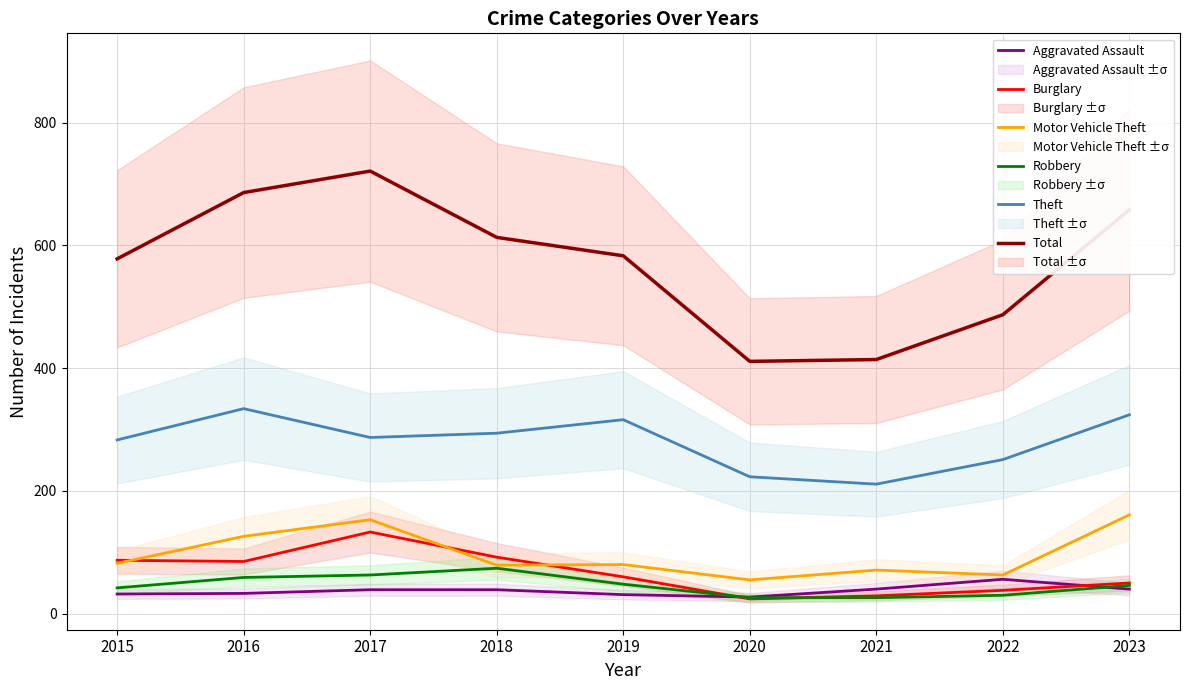

What is the difference between the highest and lowest values at 2020?

387